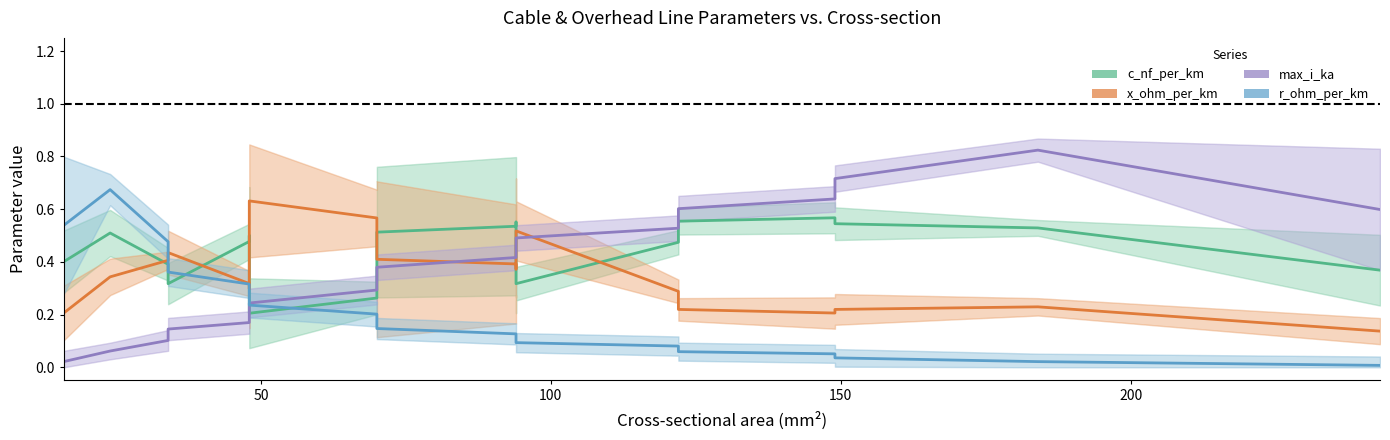

What is the greatest value displayed?

0.8